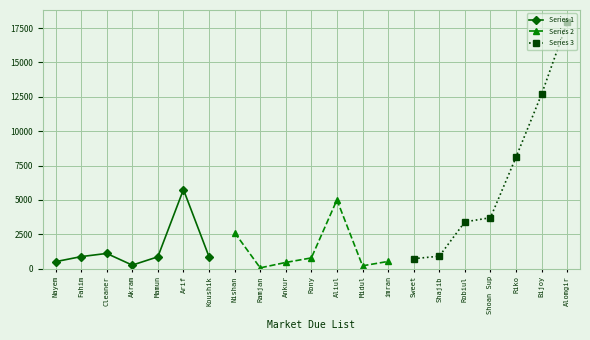

True or false: Series 3 has more than 2 interior local peaks.

False